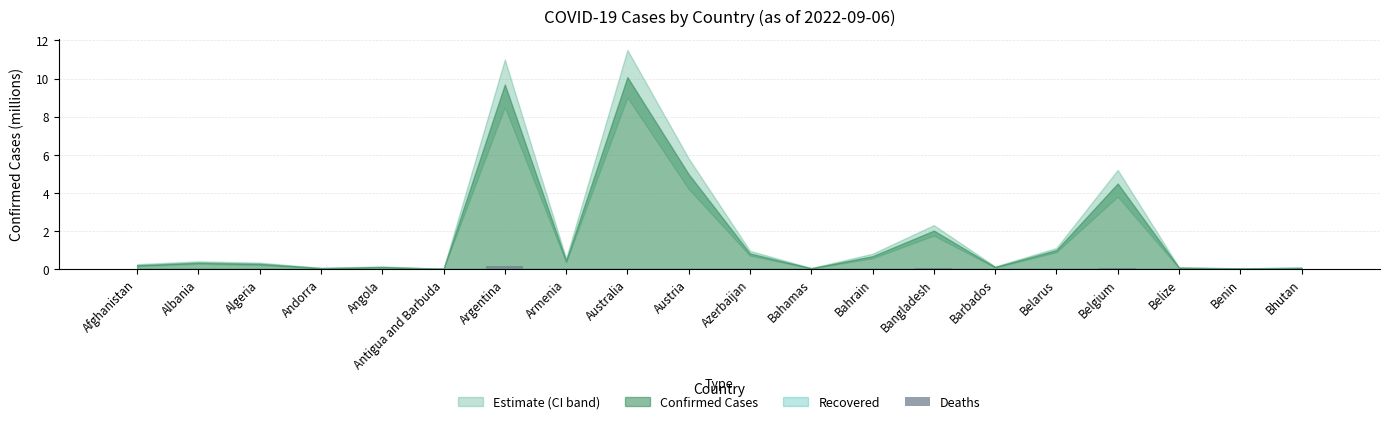

Is it true that the value at Albania is 0.0?

True